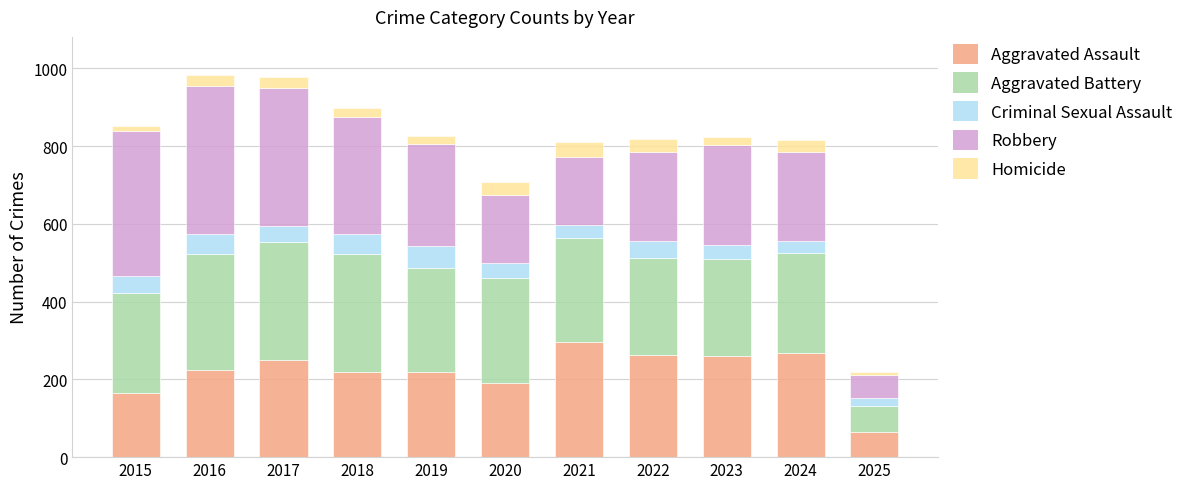

What is the minimum value for Aggravated Assault?

64